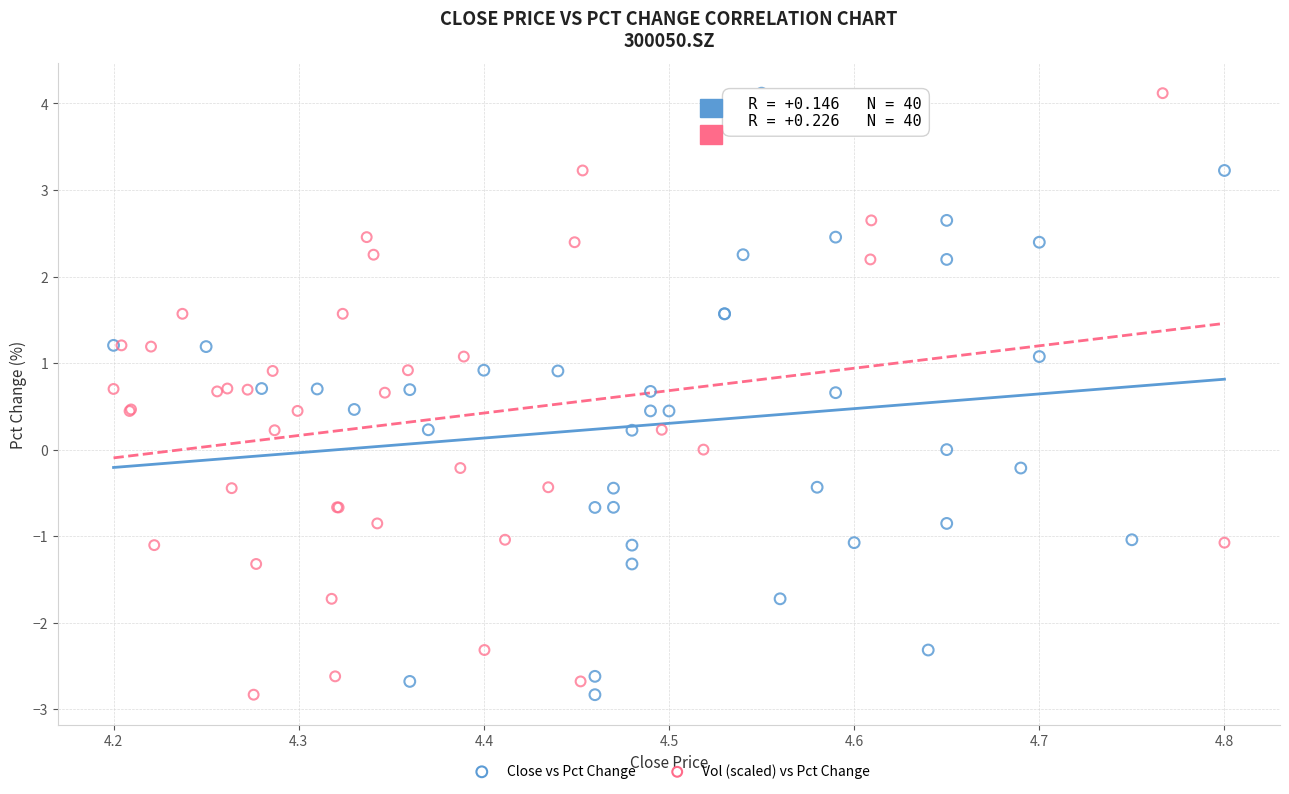

What are all the series names shown in the legend?

Close vs Pct Change, Vol (scaled) vs Pct Change